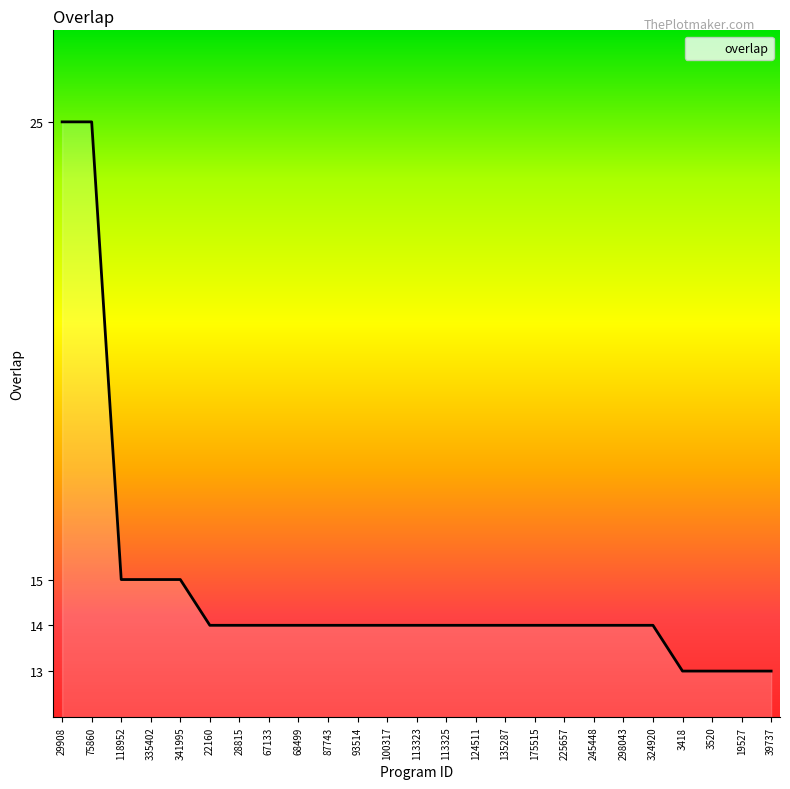

Approximately how many times larger is the value at 67133 compared to 3418?

1.1